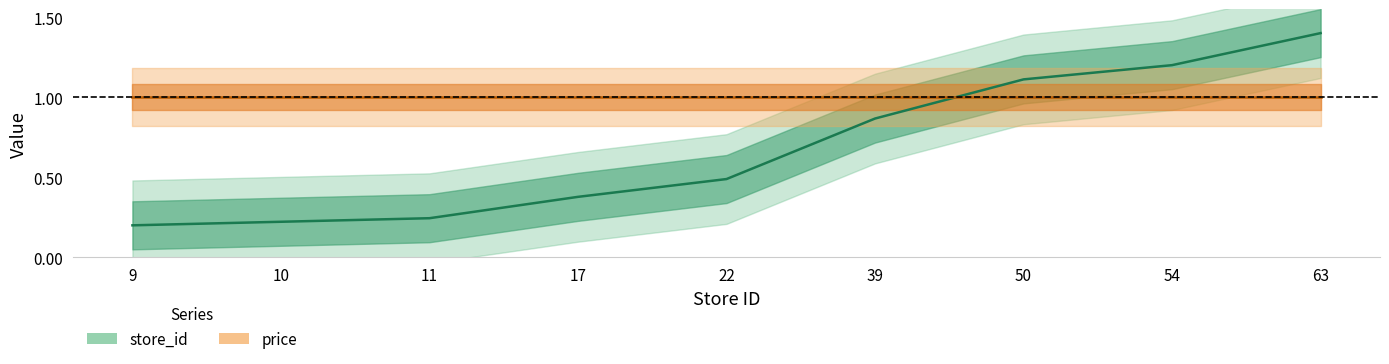

What is the sum of the values at 63 and 11?

1.6